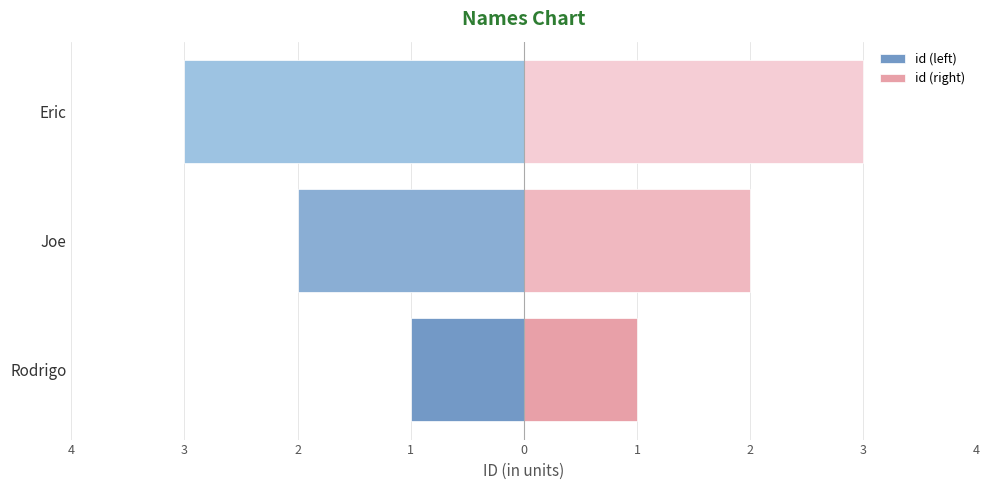

Which series changed the most between Joe and Eric?

id (left)